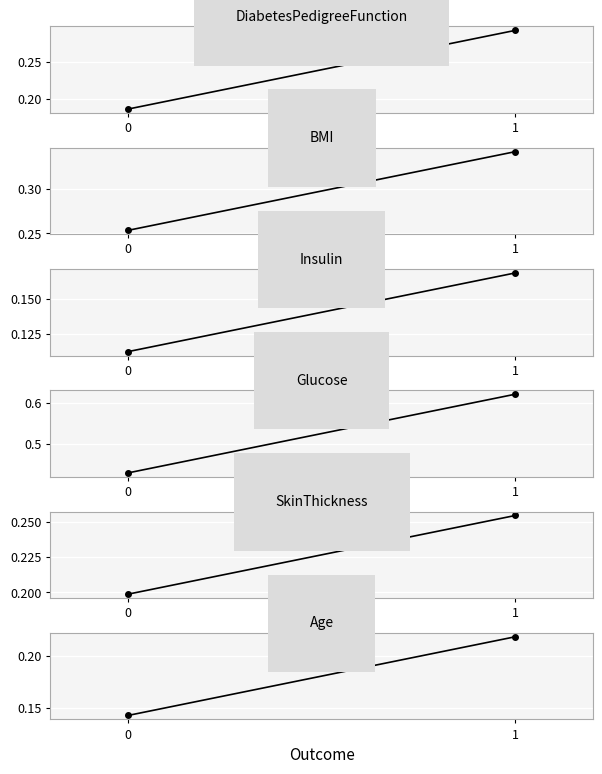

What is the total value across all series at 1?

1.9